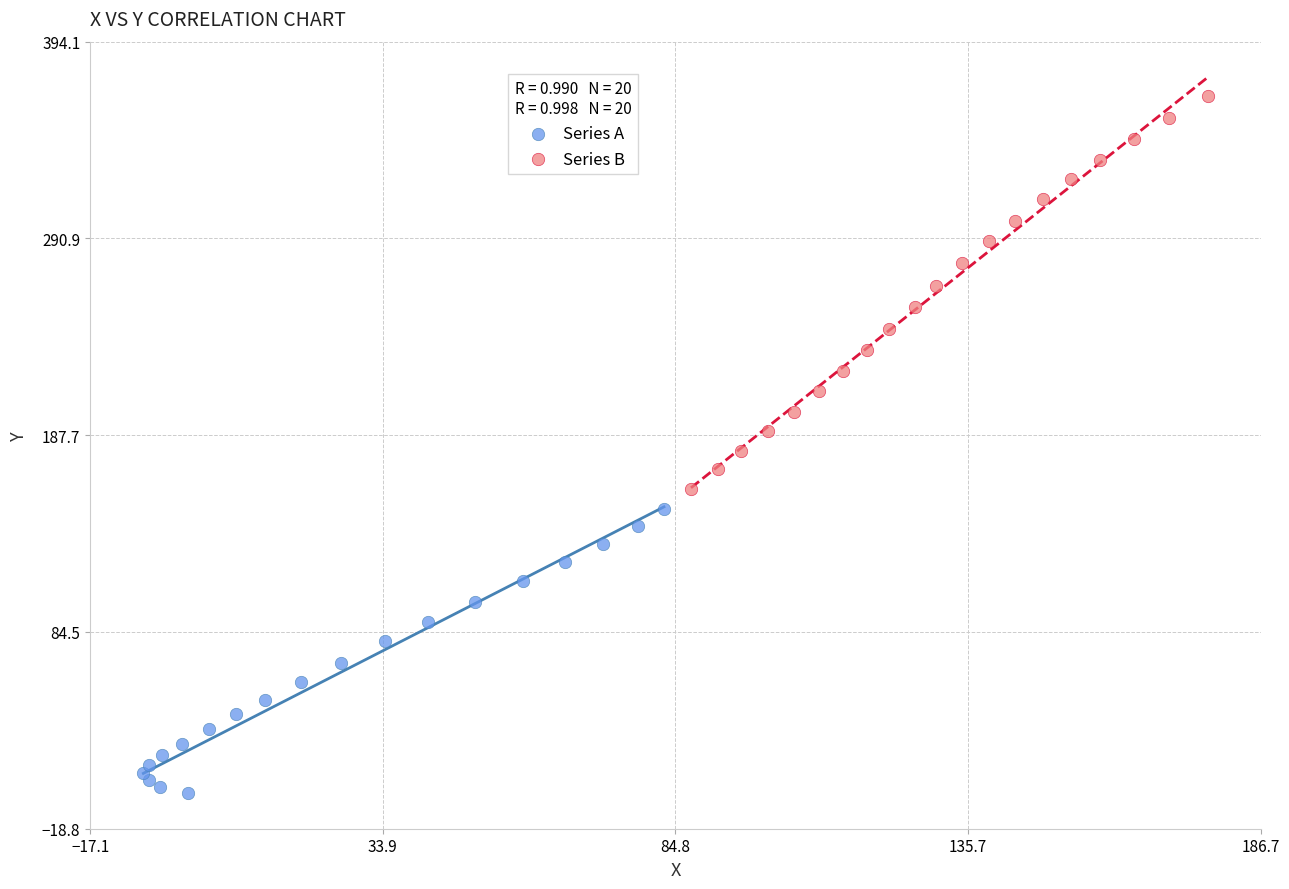

What are all the series names shown in the legend?

Series A, Series B